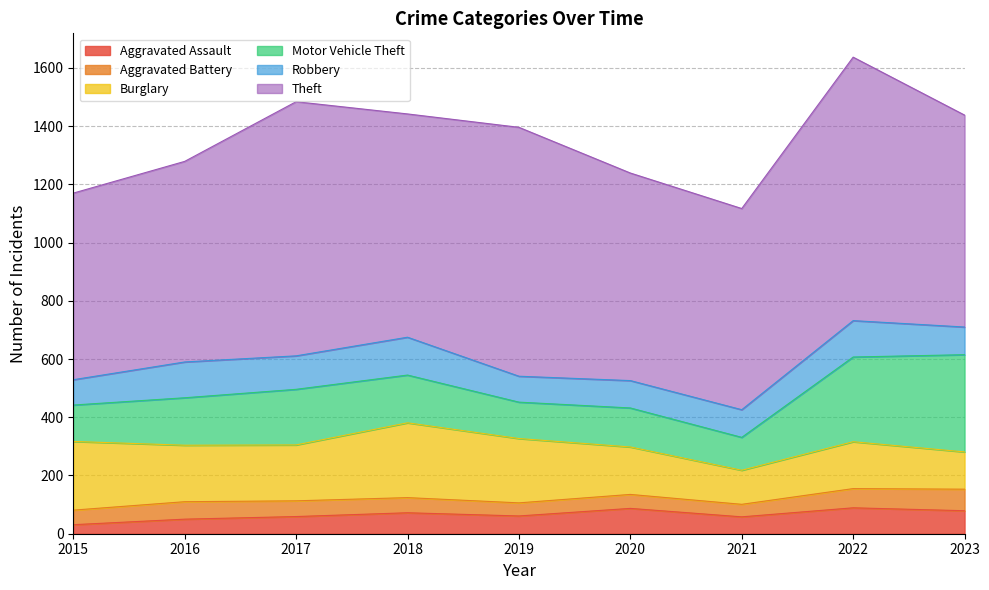

List the series in order of their peak value, lowest first.

Aggravated Battery, Aggravated Assault, Robbery, Burglary, Motor Vehicle Theft, Theft